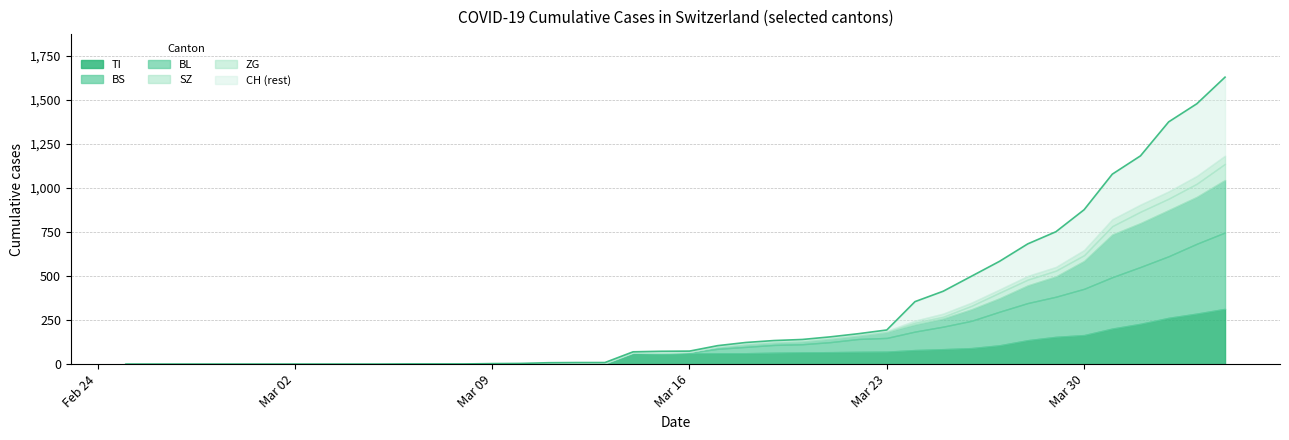

Does the chart display data point markers on the line(s)?

No